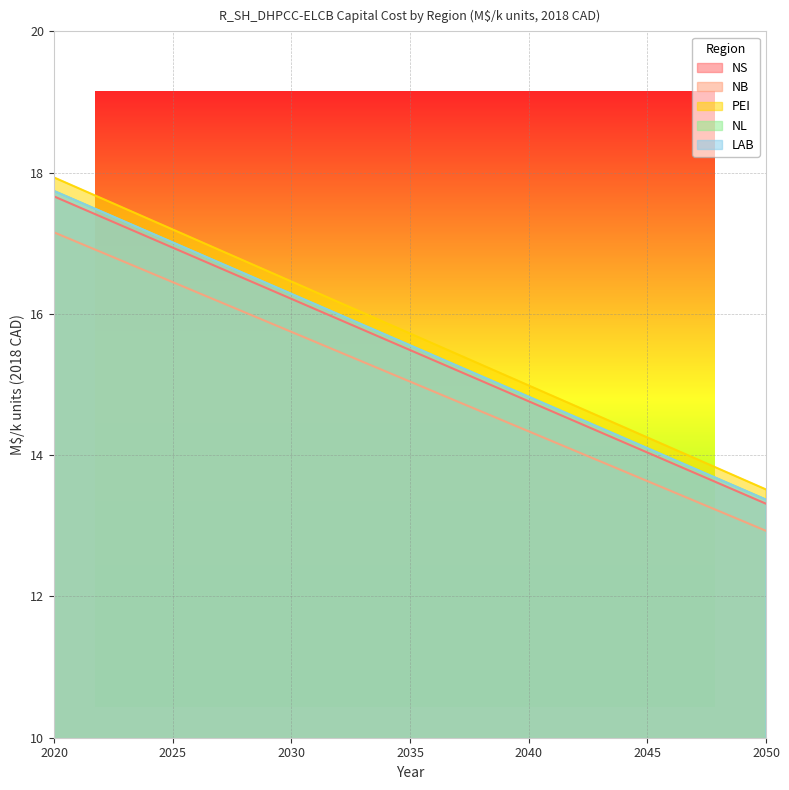

What is the sum of the NS values at 2030 and 2050?

29.5